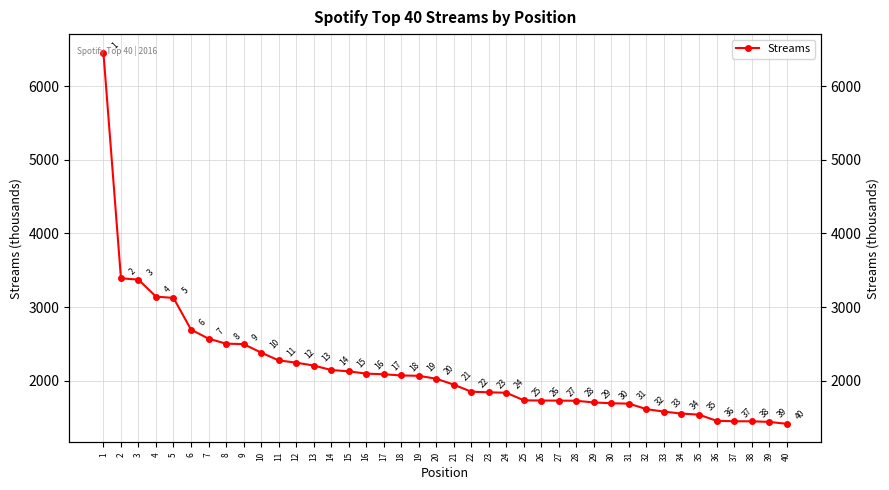

Count the number of values greater than 2026.

19